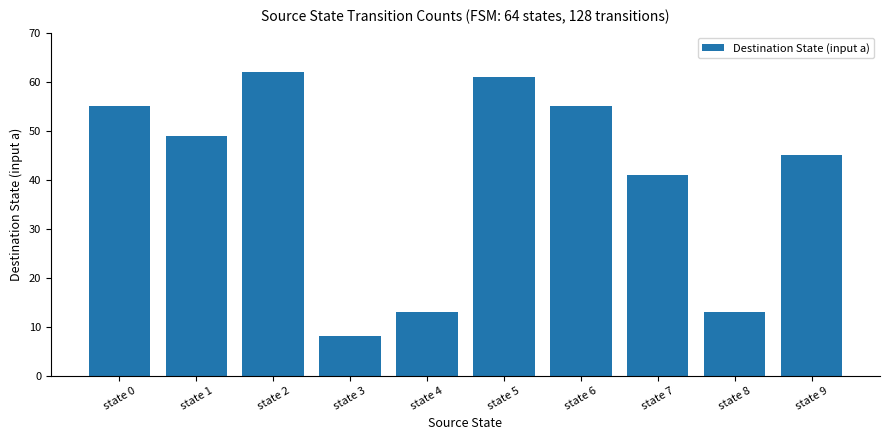

What value does the data have at state 5?

61